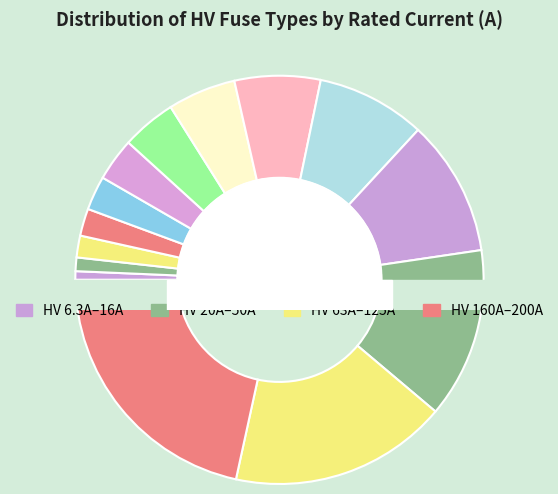

Which has a higher value, HV 200A or HV 63A?

HV 200A